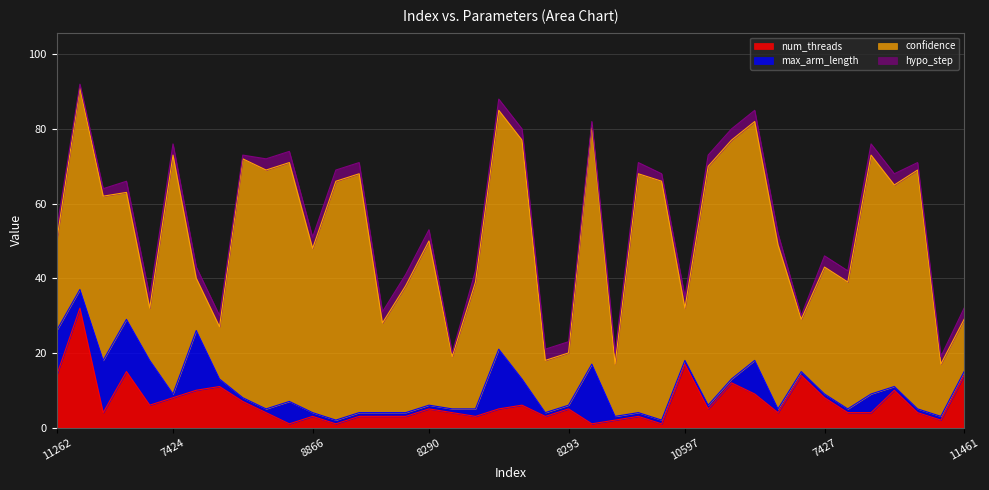

After their last crossing, which series has the higher values: num_threads or confidence?

confidence